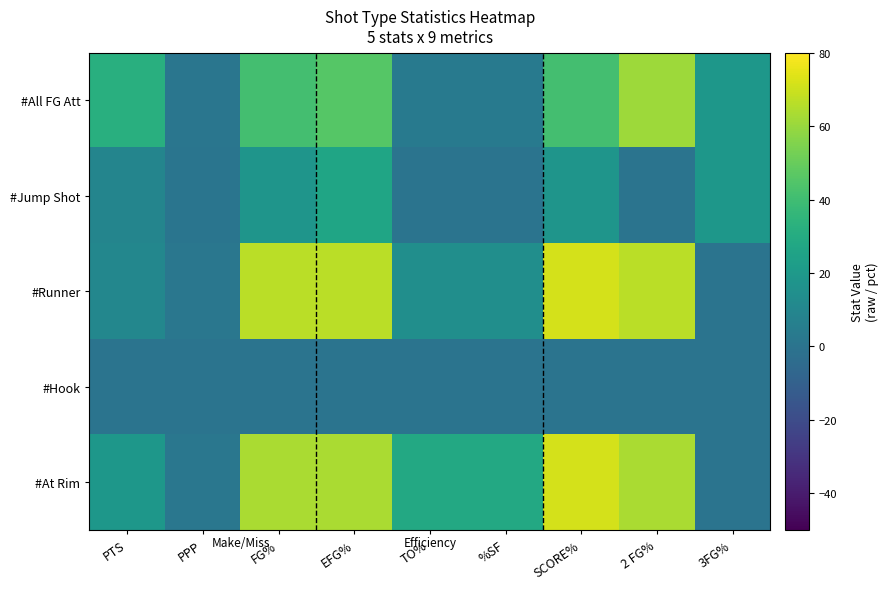

Reading right to left, list all the values displayed in this chart.

#All FG Att: 3FG%=18.8	2 FG%=61.1	SCORE%=41.2	%SF=2.9	TO%=2.9	EFG%=45.6	FG%=41.2	PPP=0.9	PTS=32.0
#Jump Shot: 3FG%=18.8	2 FG%=0.0	SCORE%=17.6	%SF=0.0	TO%=0.0	EFG%=26.5	FG%=17.6	PPP=0.5	PTS=9.0
#Runner: 3FG%=0.0	2 FG%=66.7	SCORE%=71.4	%SF=14.3	TO%=14.3	EFG%=66.7	FG%=66.7	PPP=1.4	PTS=10.0
#Hook: 3FG%=0.0	2 FG%=0.0	SCORE%=0.0	%SF=0.0	TO%=0.0	EFG%=0.0	FG%=0.0	PPP=0.0	PTS=0.0
#At Rim: 3FG%=0.0	2 FG%=63.6	SCORE%=71.4	%SF=28.6	TO%=28.6	EFG%=63.6	FG%=63.6	PPP=1.4	PTS=19.0